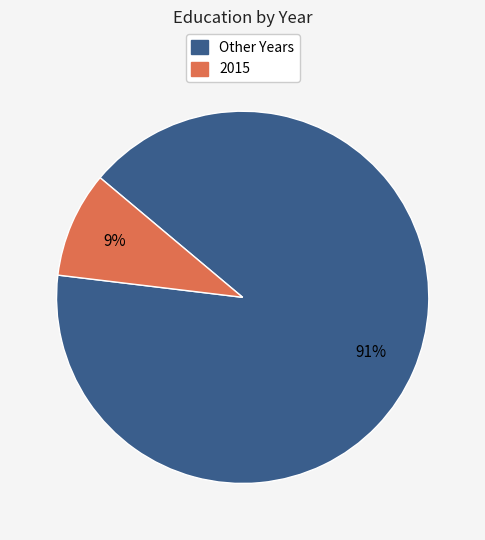

To the nearest percent, what is the average slice percentage?

50%